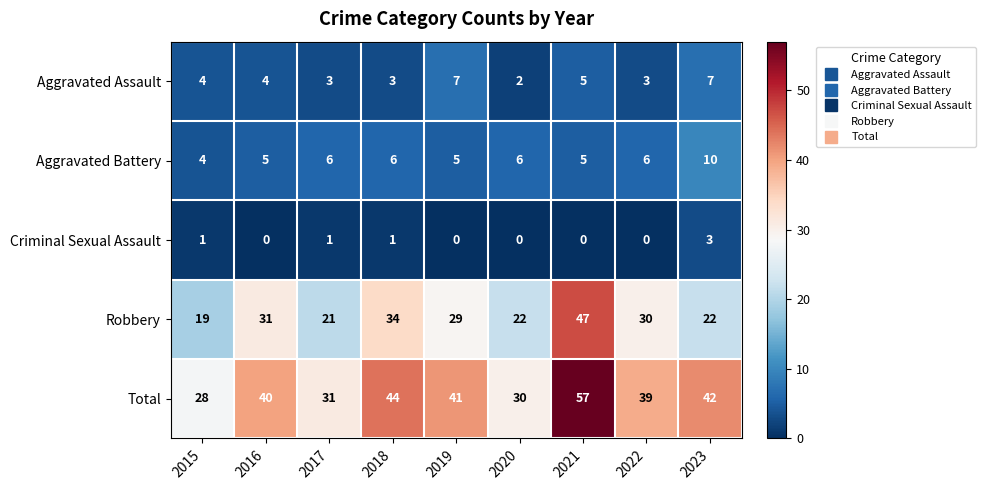

What is the greatest value displayed?

57